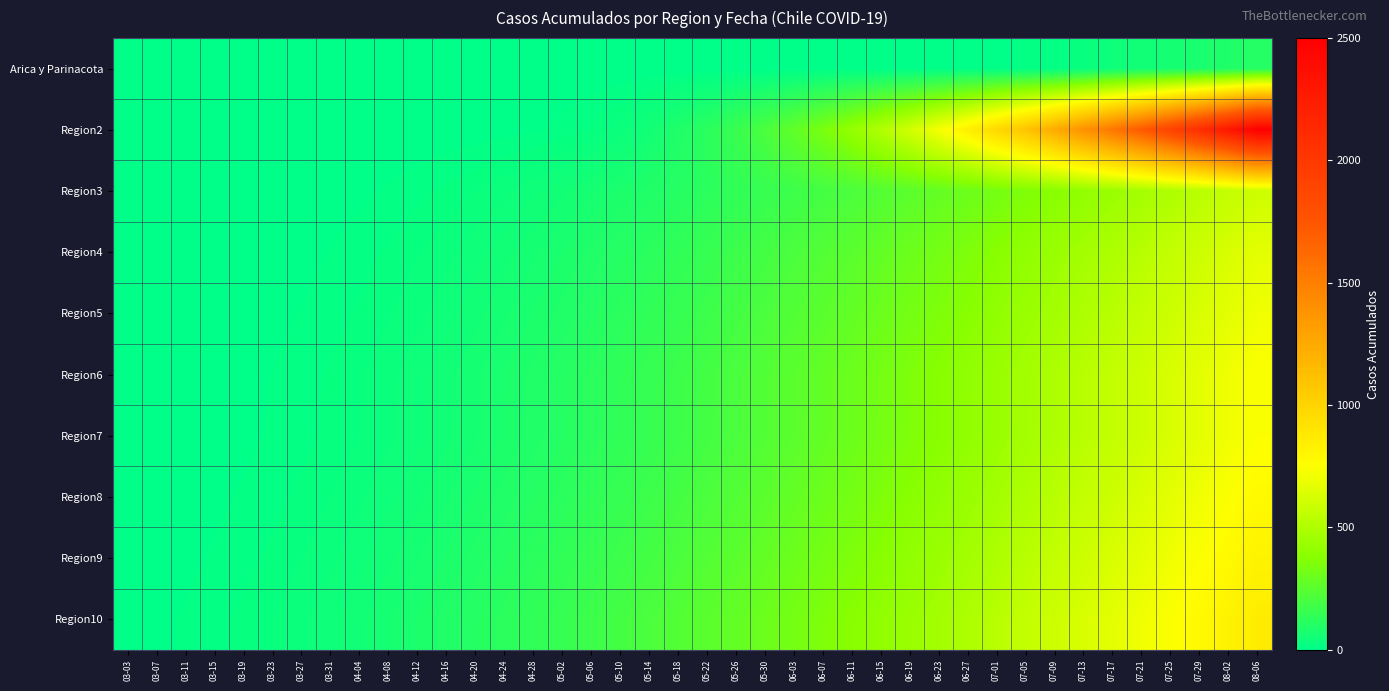

At which category does the chart reach its peak across all series?

08-06